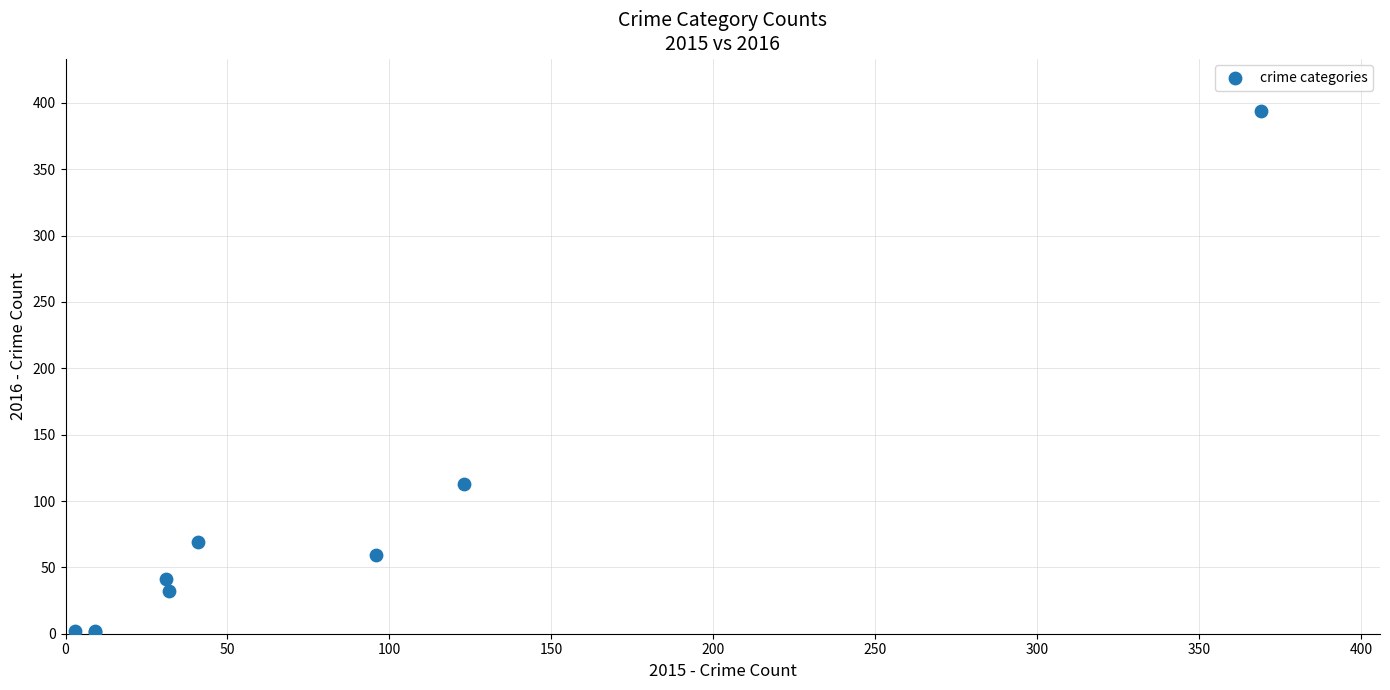

What Y value in the scatter plot is closest to 197?

113